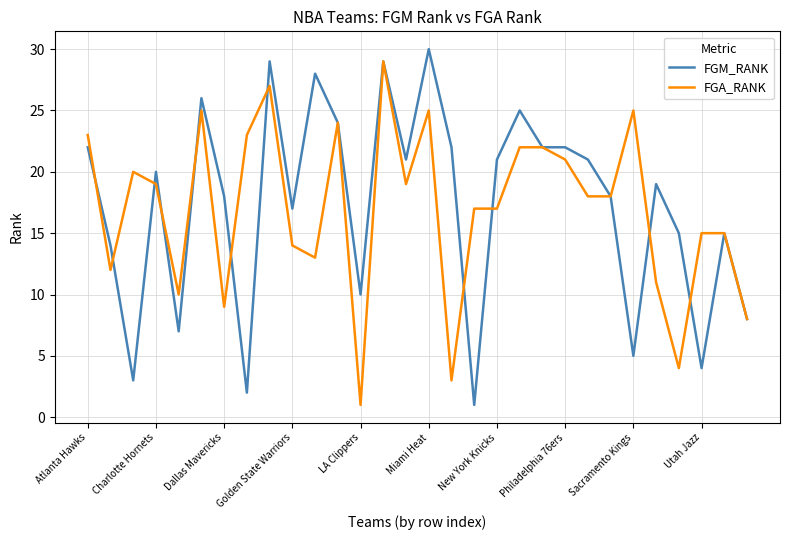

What is the highest value of the FGM_RANK series?

30